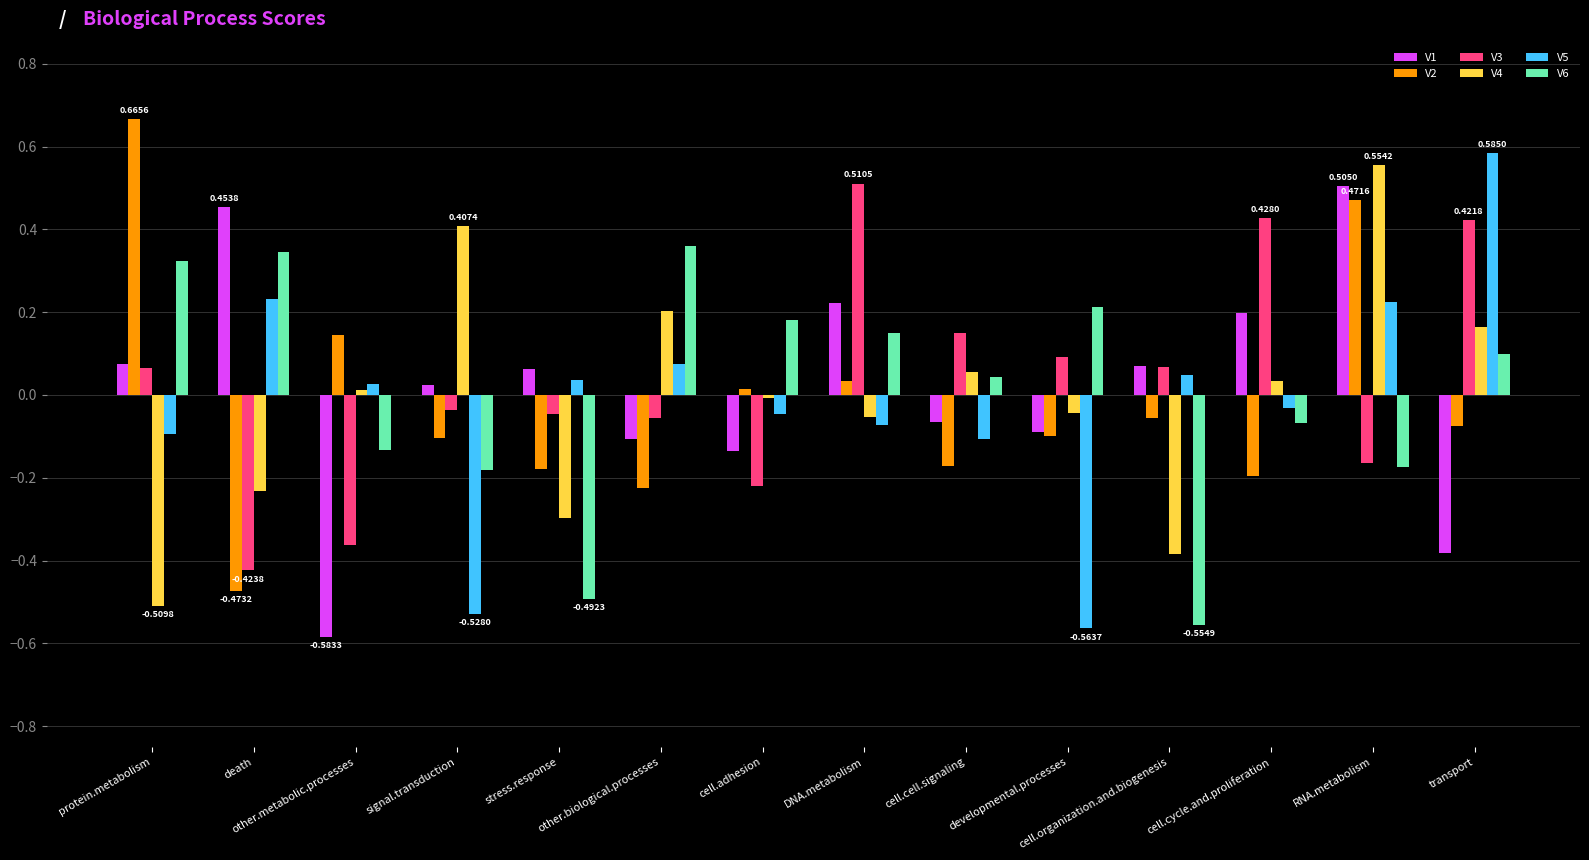

What is the total value across all series at transport?

0.8